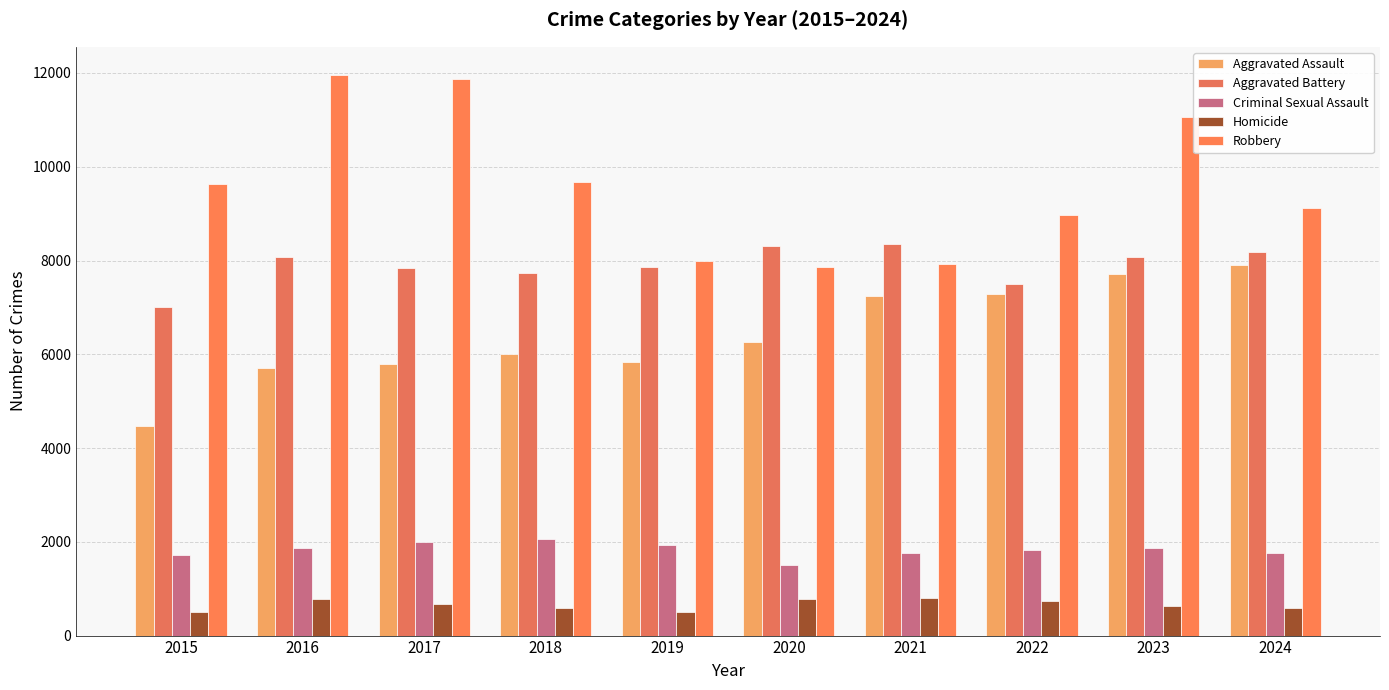

What is the difference between the second highest and second lowest values in the Robbery series?

3961